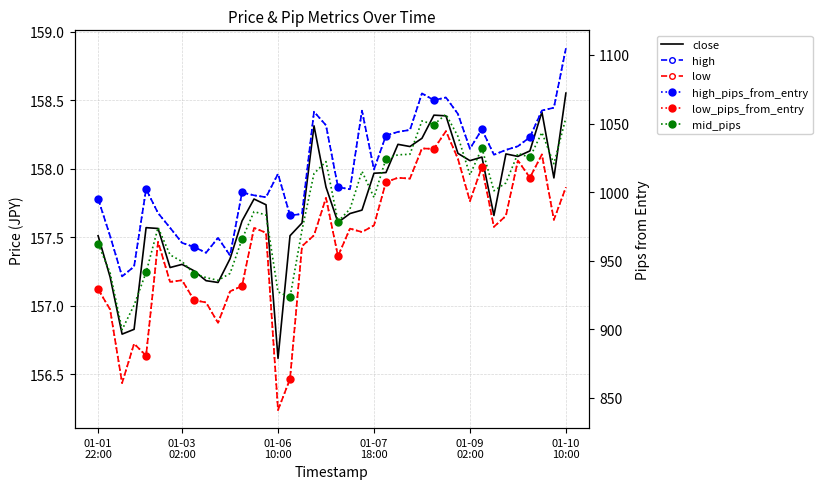

What is the difference between the low_pips_from_entry values at 28 and 33?

56.9